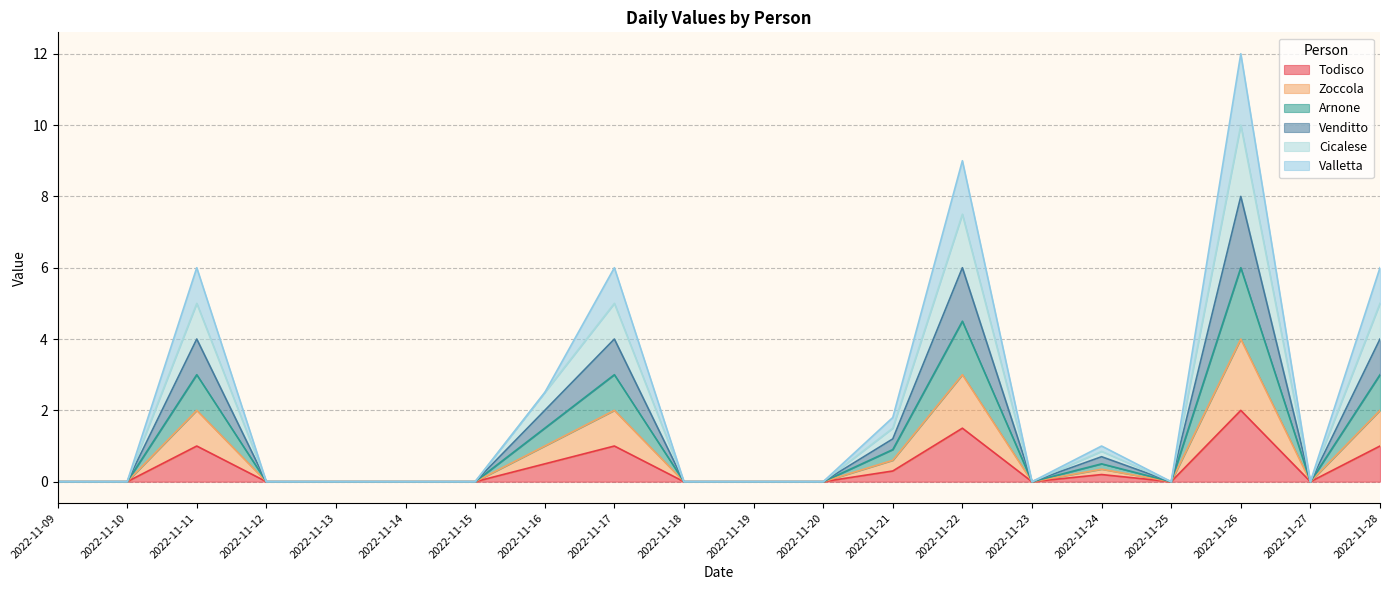

Is it true that Todisco equals 0.0 at 2022-11-18?

True